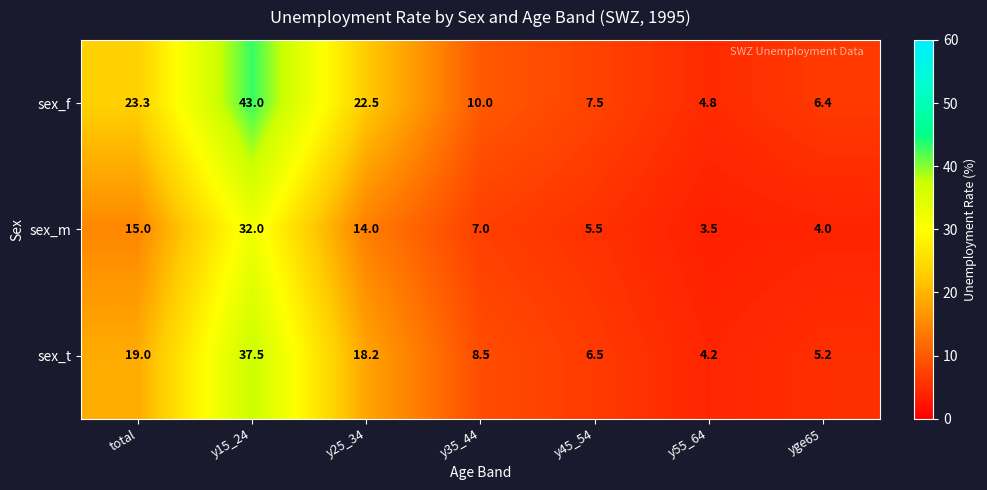

At how many categories does at least one series exceed 5?

6